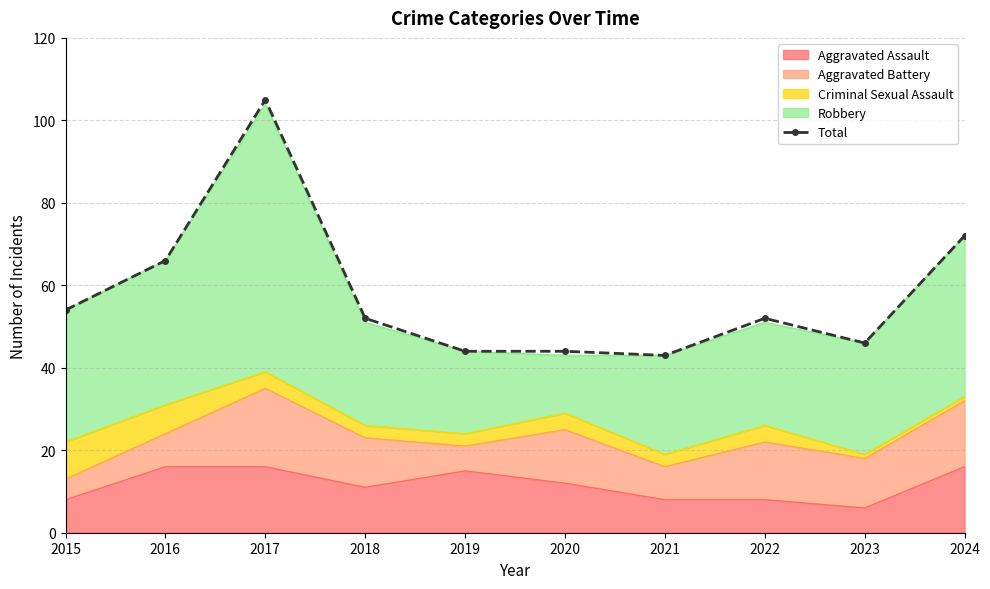

What is the difference between the maximum and second lowest values?

61